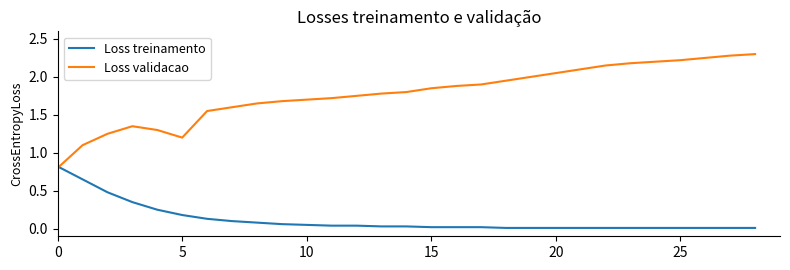

Rank the series by their maximum value, from lowest to highest.

Loss treinamento, Loss validacao